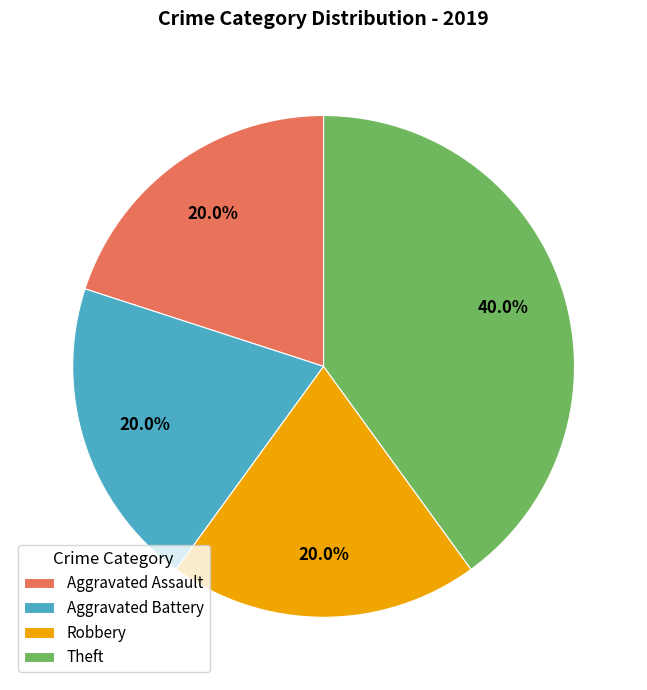

Which slice is the largest?

Theft